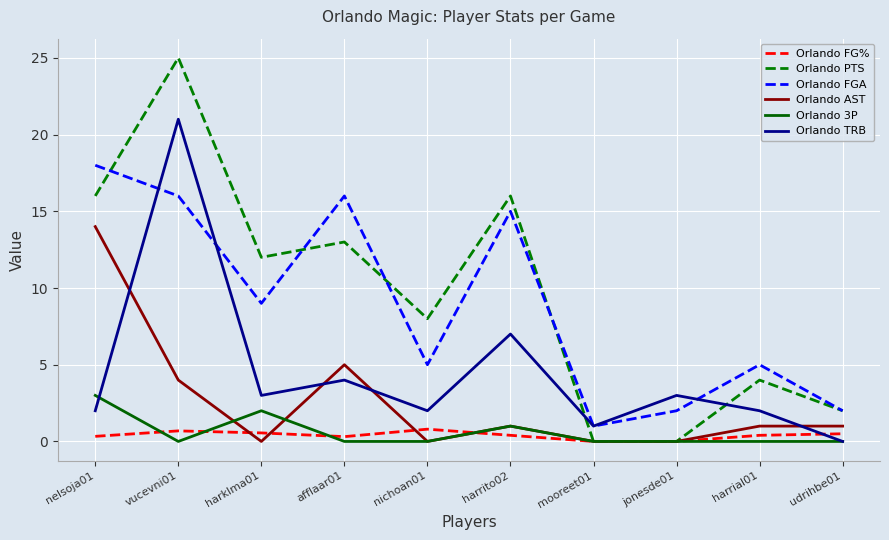

How many positive values does the Orlando TRB series have?

9